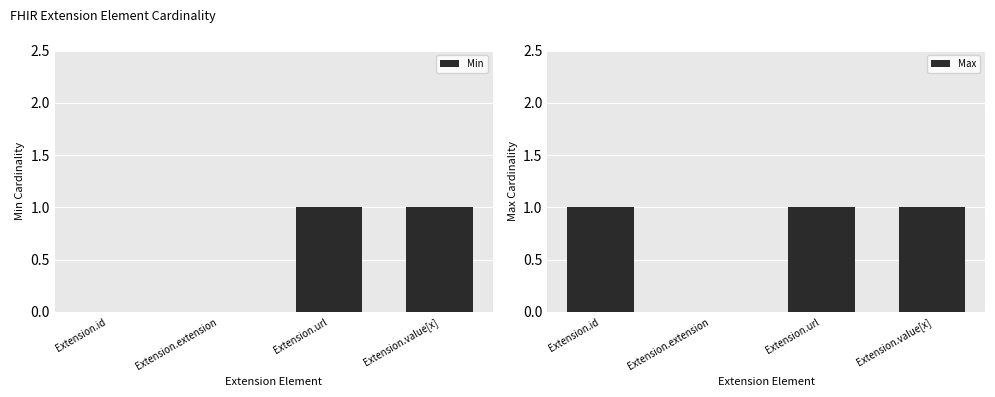

The value of Max at Extension.id is 1. True or false?

True